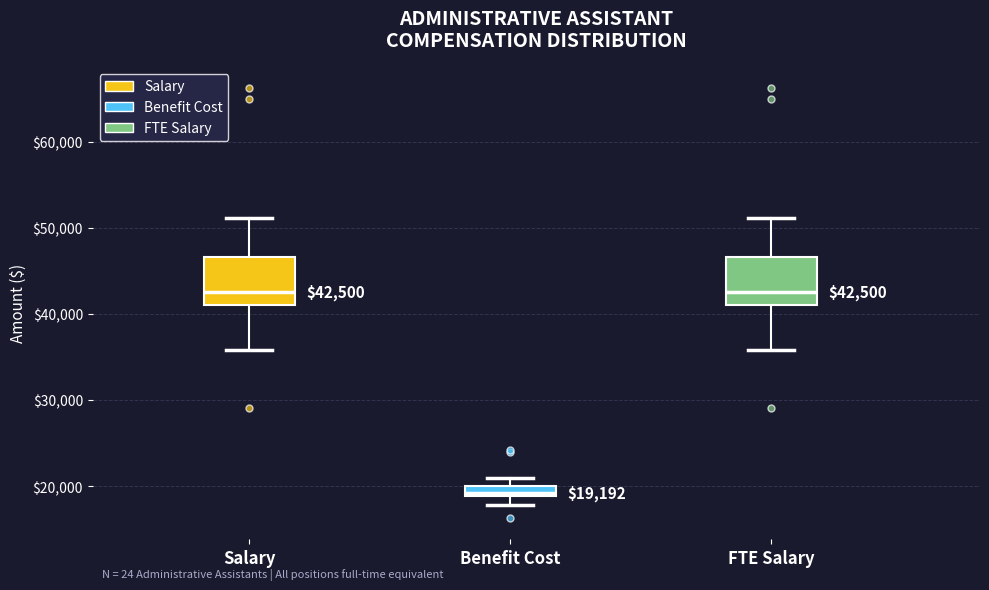

Which box's median line is the lowest?

Benefit Cost